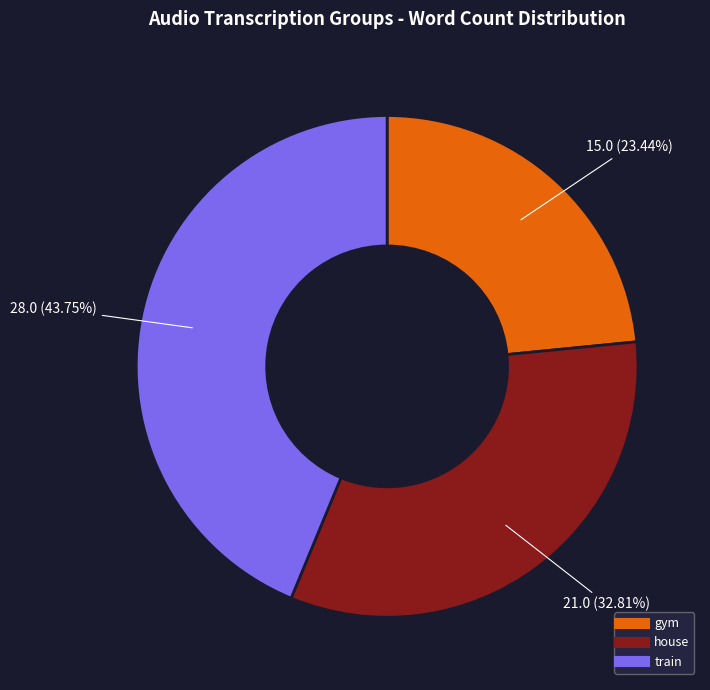

Is it true that gym is 18% of the pie?

False